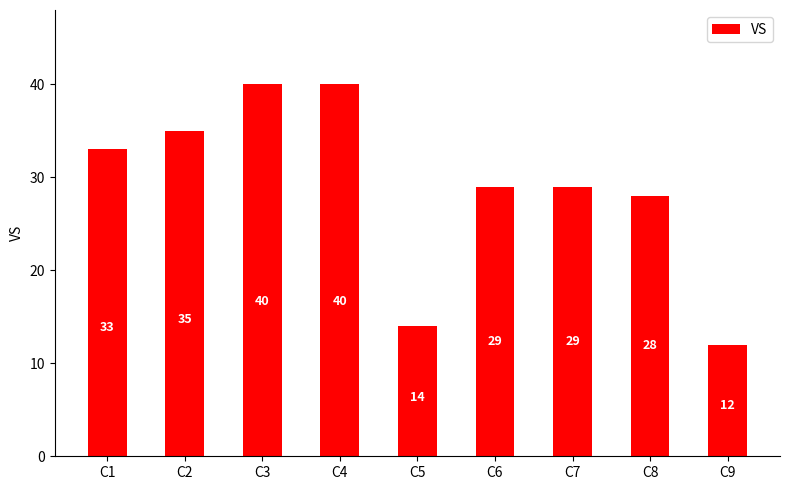

What is the value of the 5th bar from the left?

14